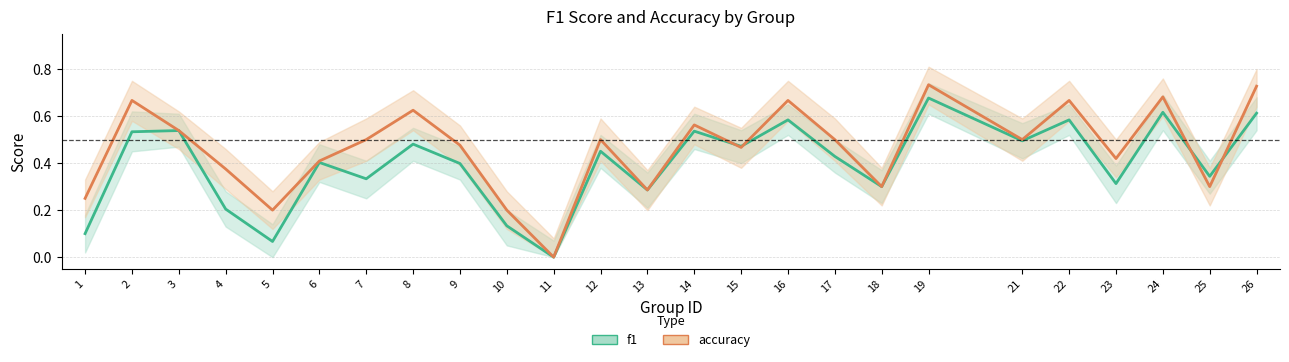

True or false: f1 and accuracy intersect in this chart.

True